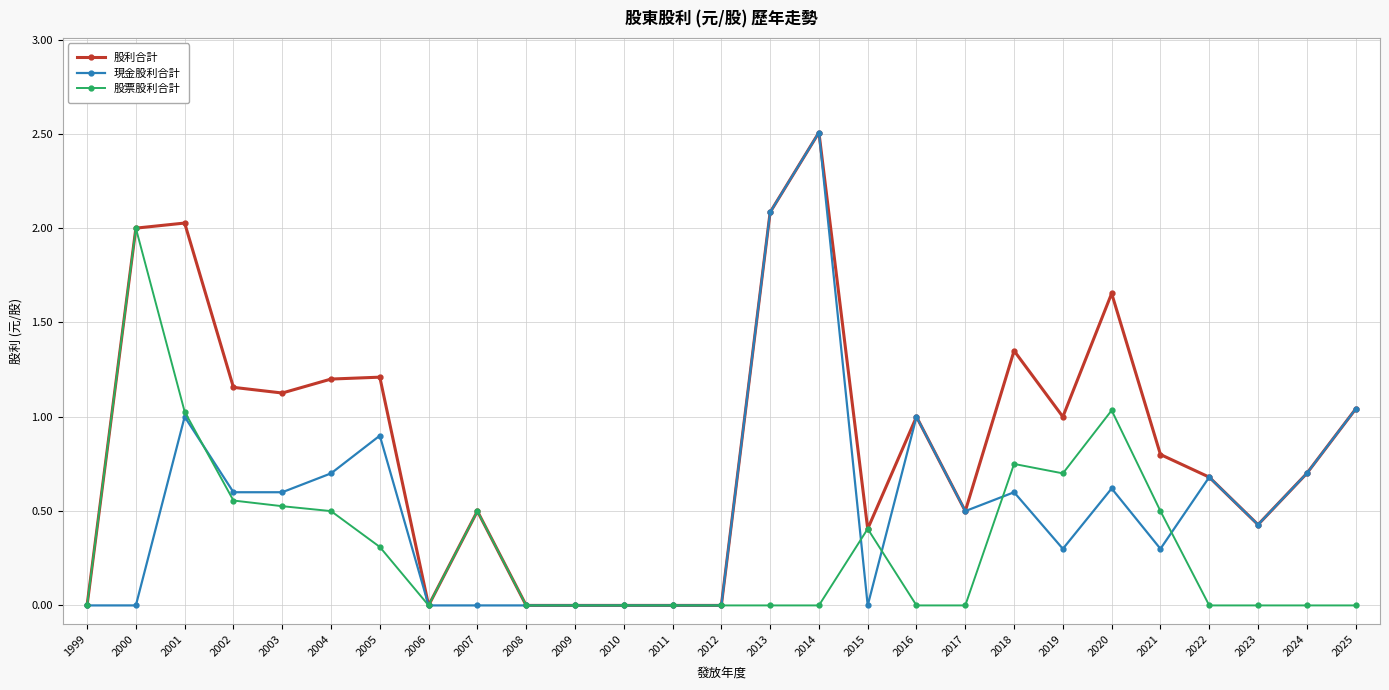

What is the greatest value displayed?

2.5